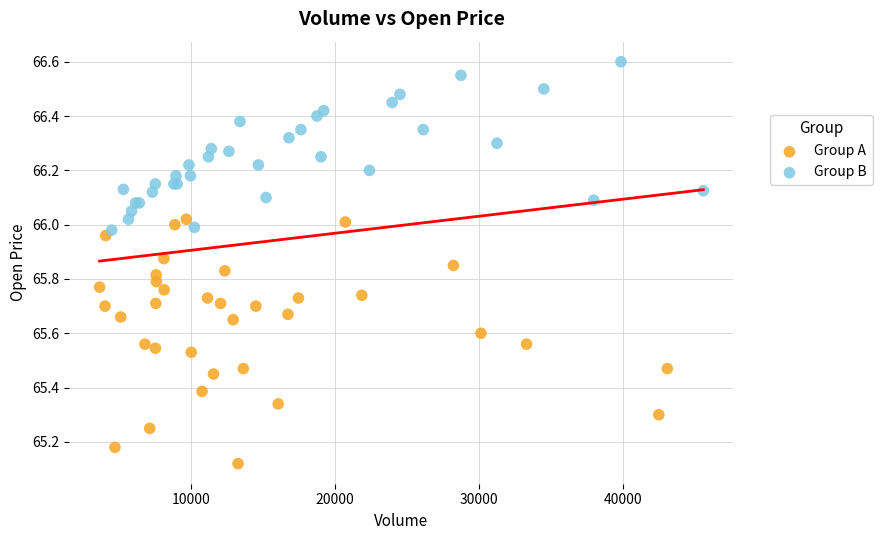

Which series reaches the maximum Y coordinate?

Group B